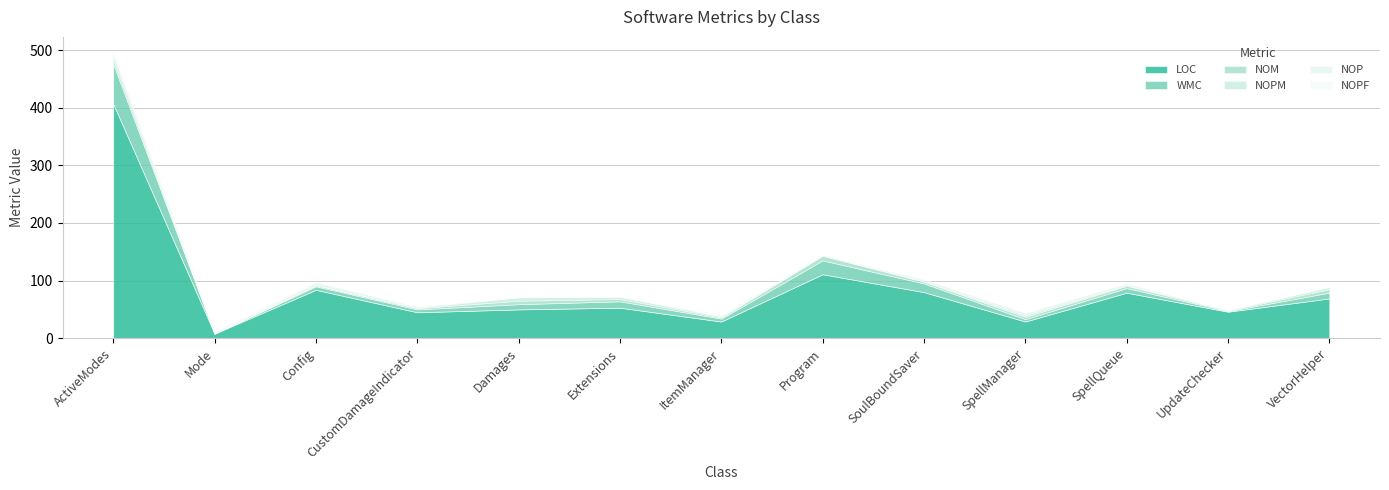

At how many categories does at least one series exceed 129?

1